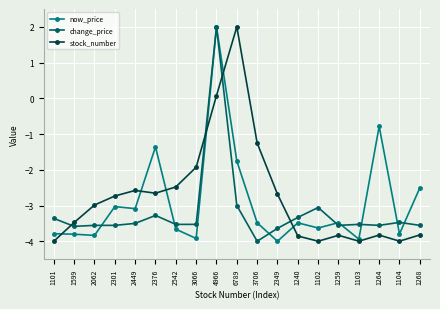

What position from the left is 1103?

16